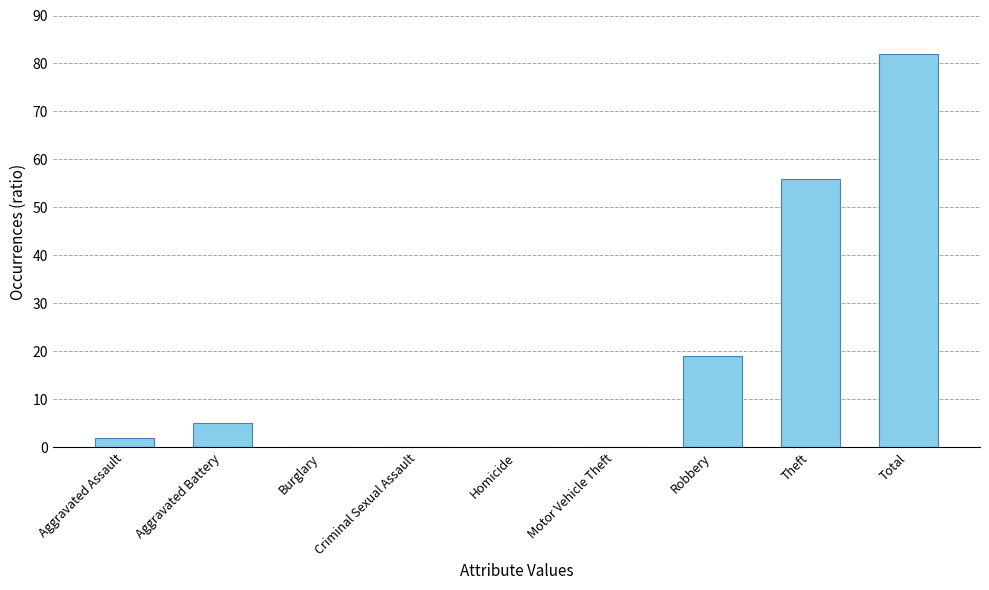

How many distinct data groups are displayed?

1